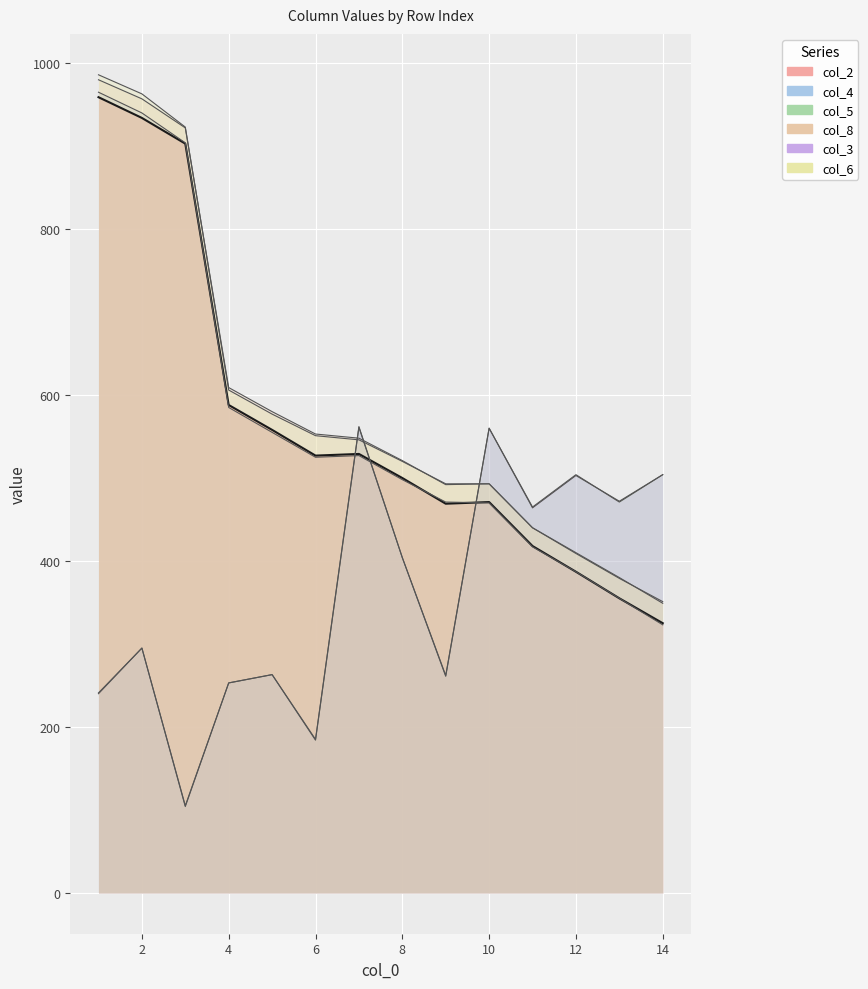

What are all the series names shown in the legend?

col_2, col_4, col_5, col_8, col_3, col_6